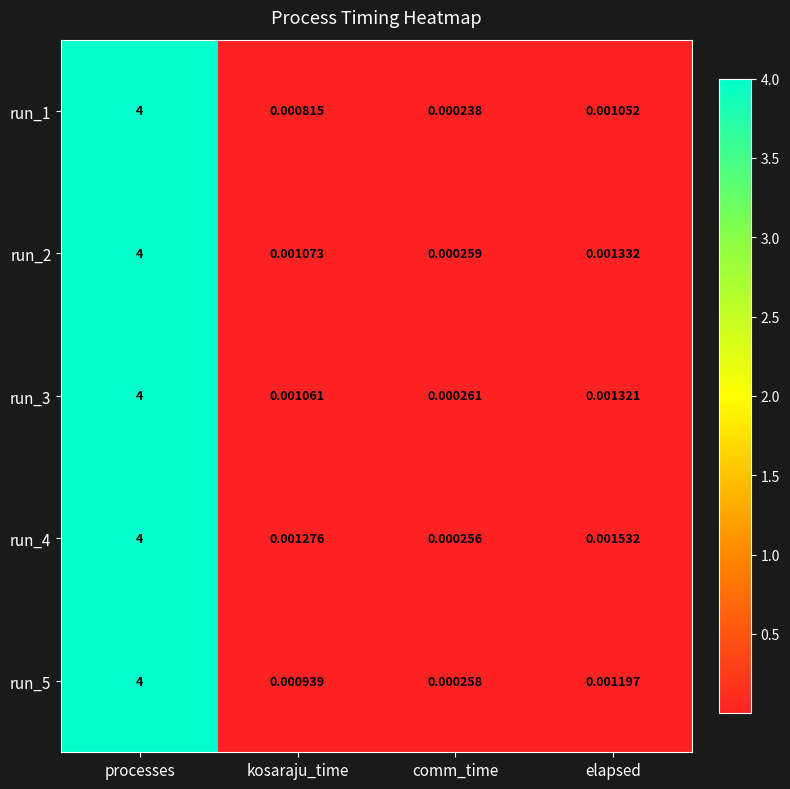

At which label does run_5 reach its minimum?

comm_time